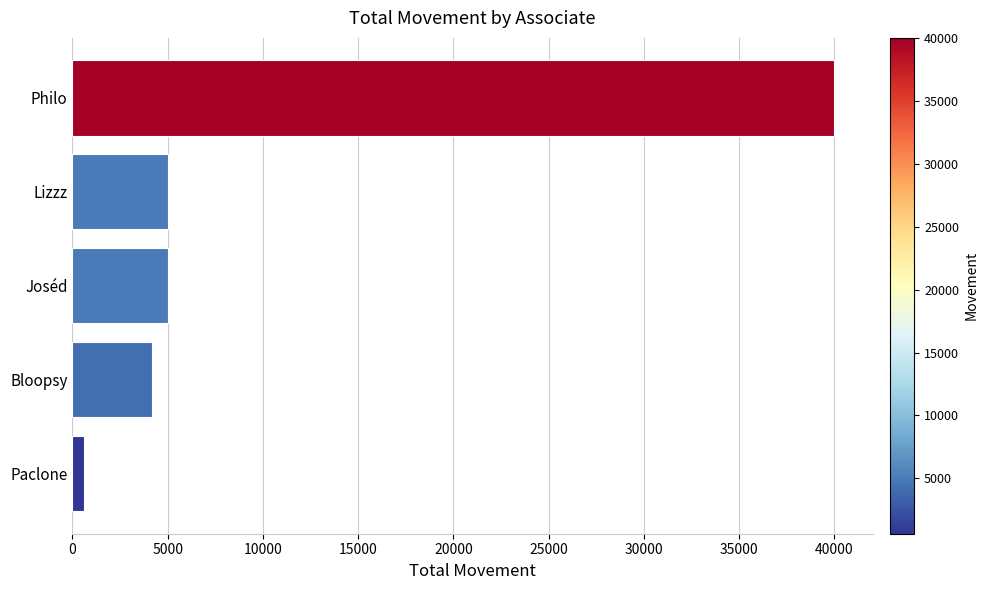

How many data points does each series have?

5